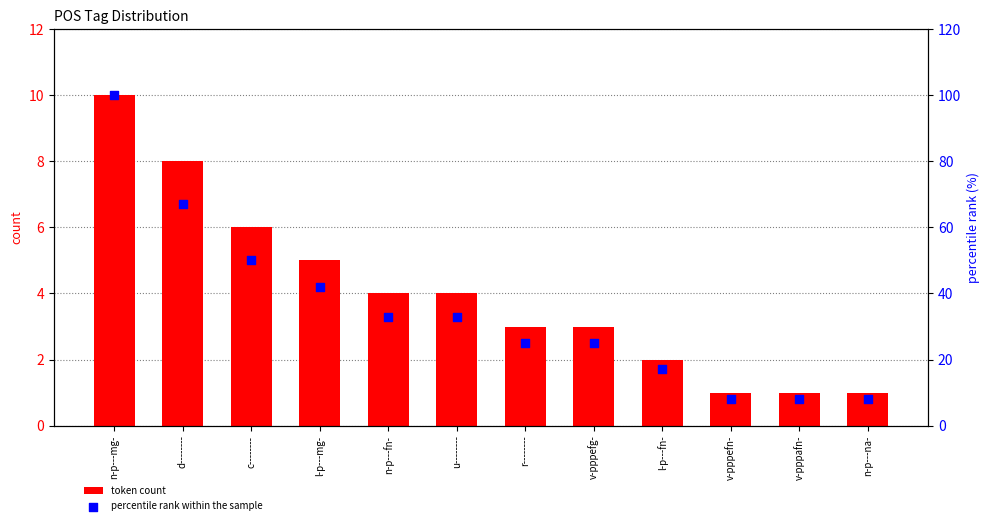

Which series has the largest Y range (max minus min)?

percentile rank within the sample